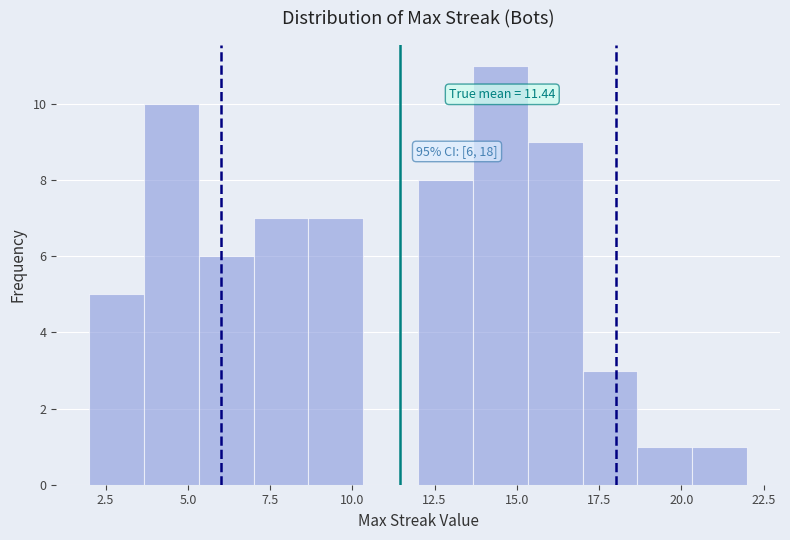

Around what value on the x-axis is the tallest bar? Give the approximate position of its centre, as read against the axis.

14.5